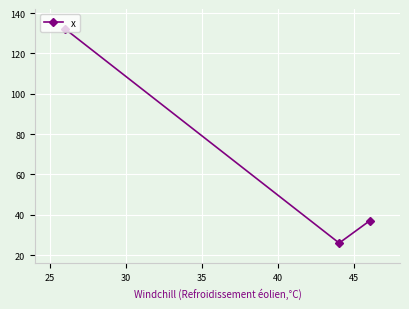

How many values are below 37?

1